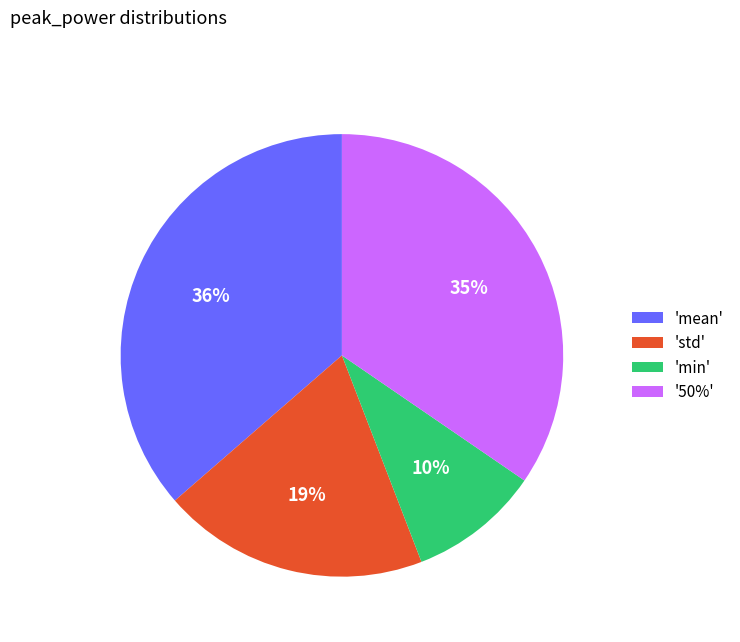

Combined, do 'min' and 'mean' account for over 50%?

No